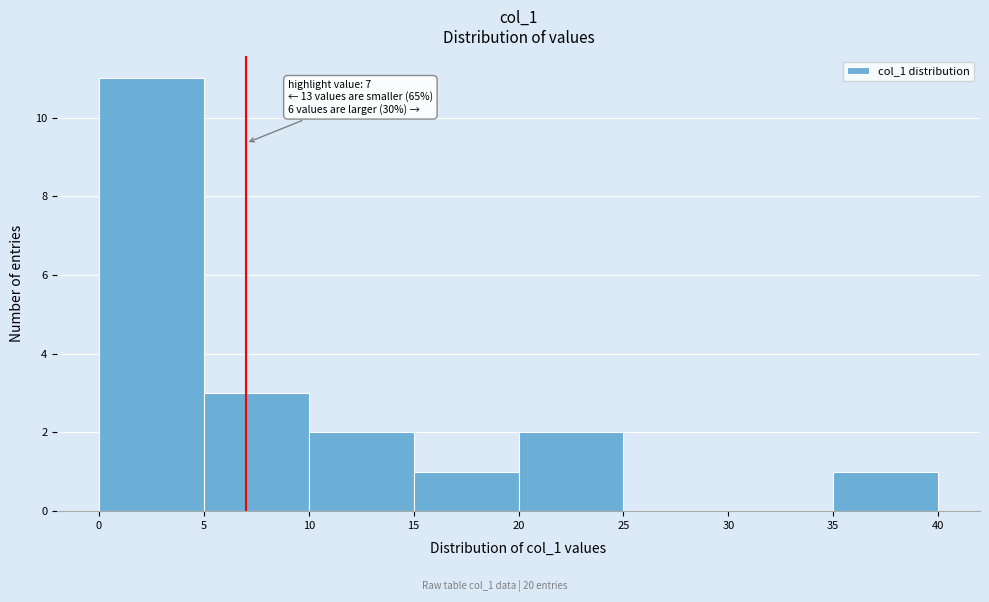

Which range on the x-axis has the tallest bar?

0 to 5